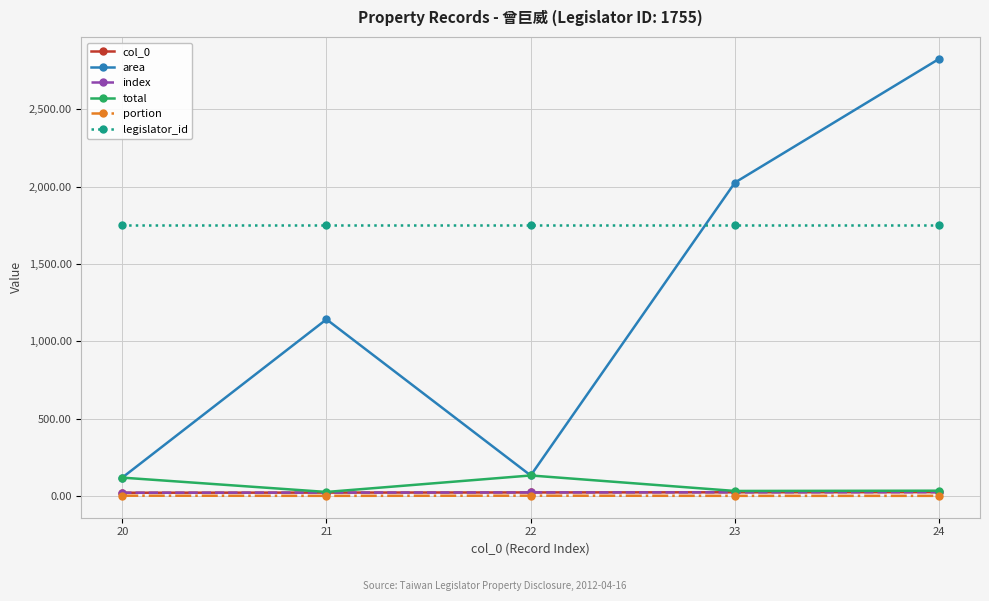

Which series has the largest total across all categories?

legislator_id